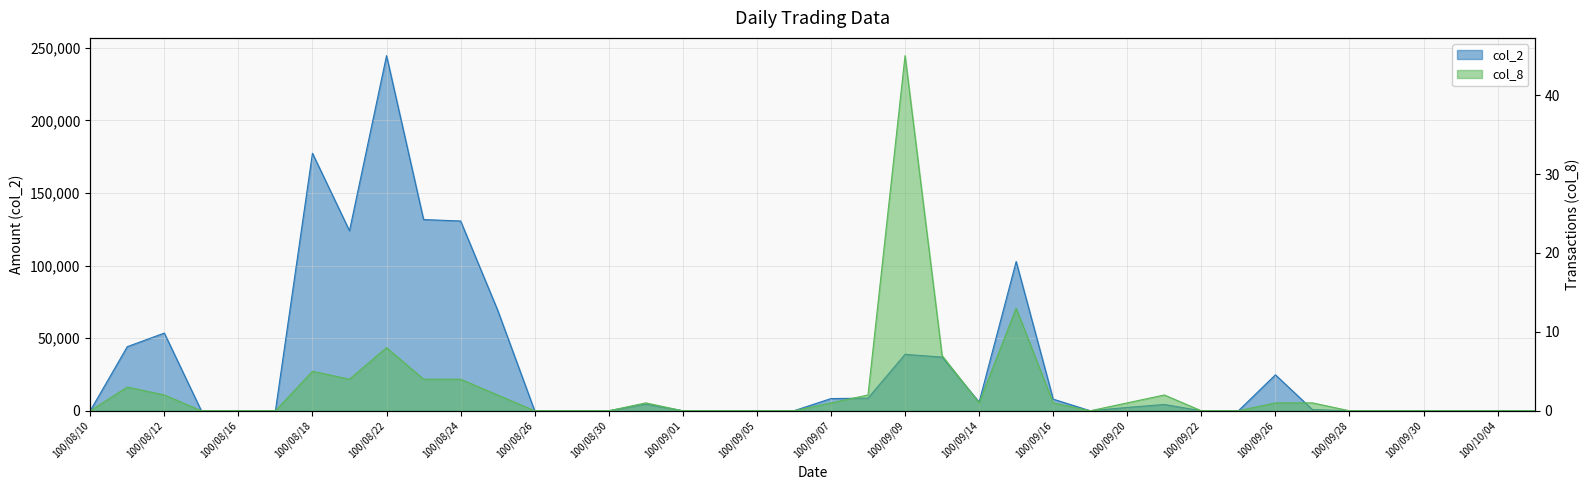

True or false: col_8 and col_2 cross at least once.

False